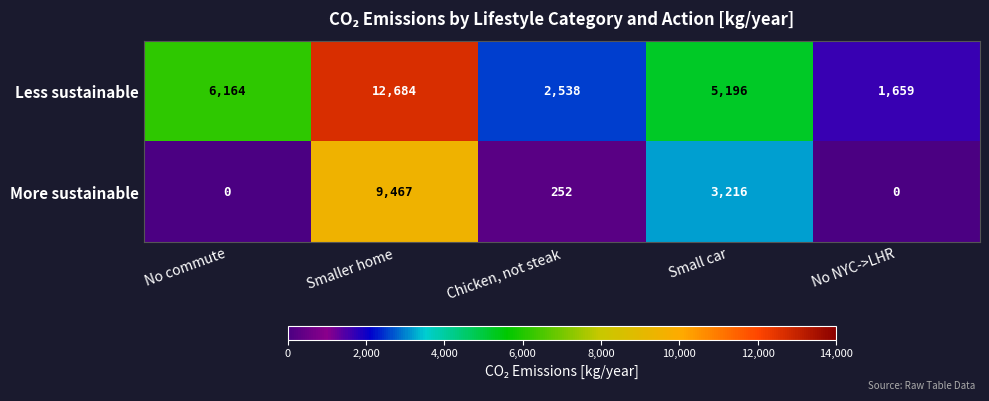

Reading left to right, what are all the values shown in this chart?

Less sustainable: 6164	12684	2538	5196	1659
More sustainable: 0	9467	252	3216	0